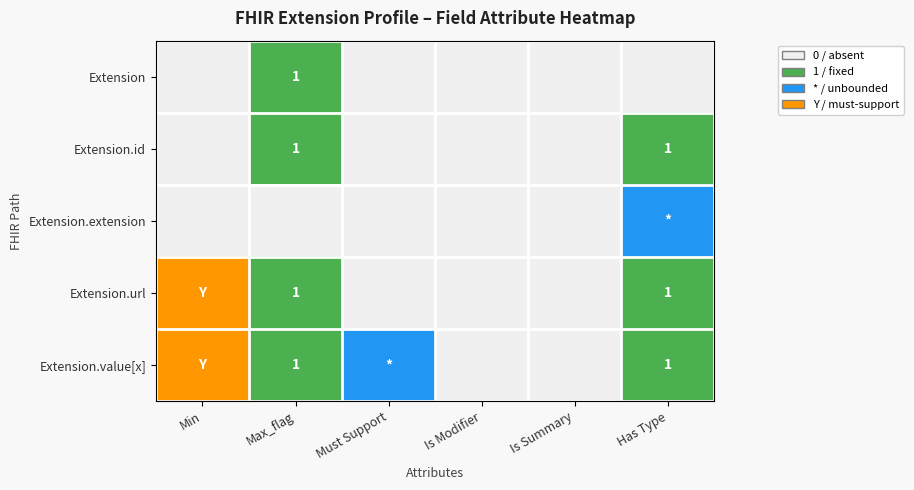

Between Max_flag and Min, which is larger?

Max_flag